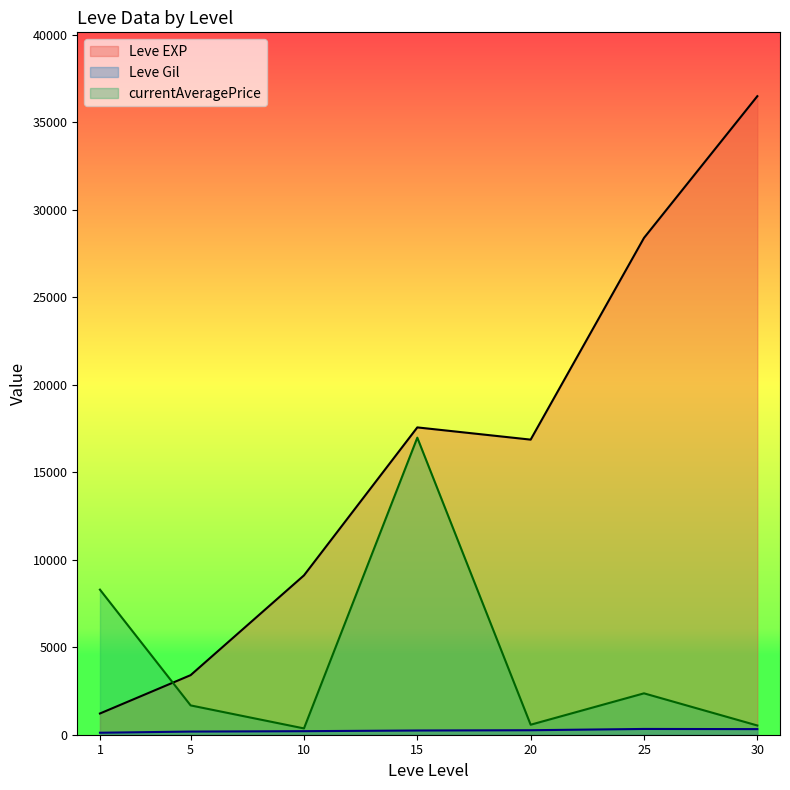

How many lines are shown in the chart?

3